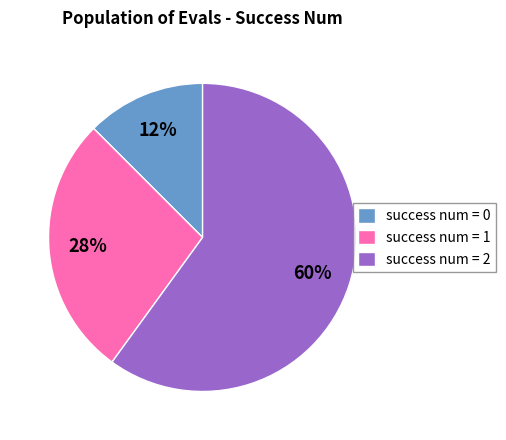

True or false: success num = 2 accounts for 52% of the total.

False